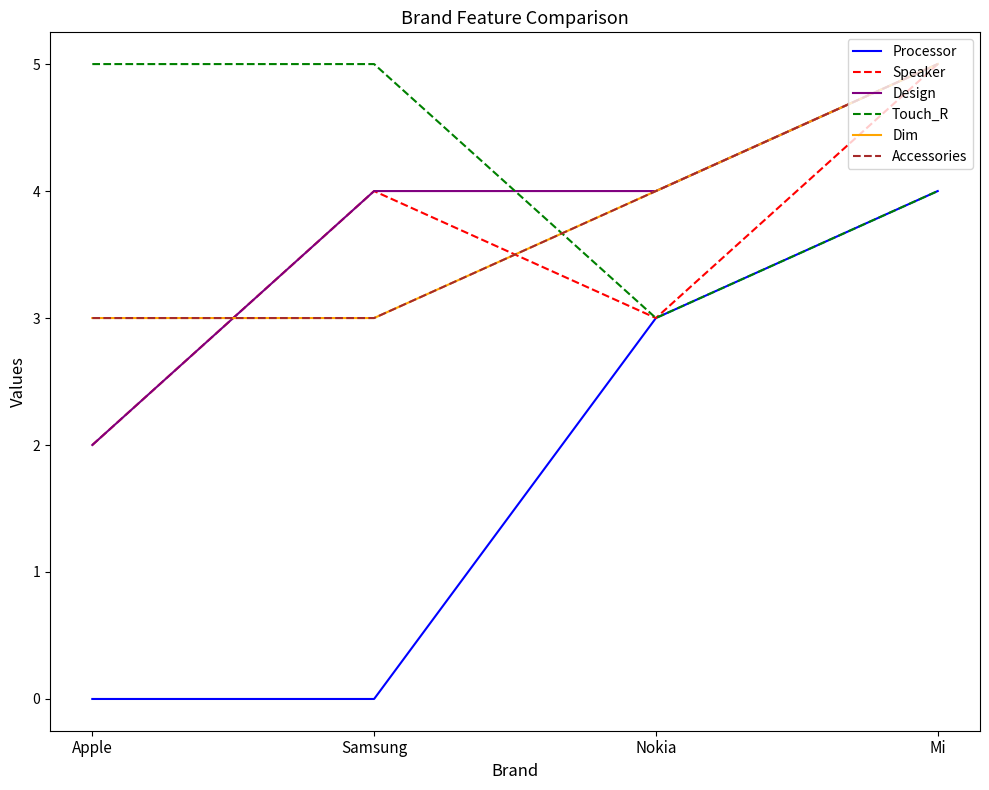

Reading right to left, extract all data points from this chart.

Processor: 4	3	0	0
Speaker: 5	3	4	2
Design: 5	4	4	2
Touch_R: 4	3	5	5
Dim: 5	4	3	3
Accessories: 5	4	3	3